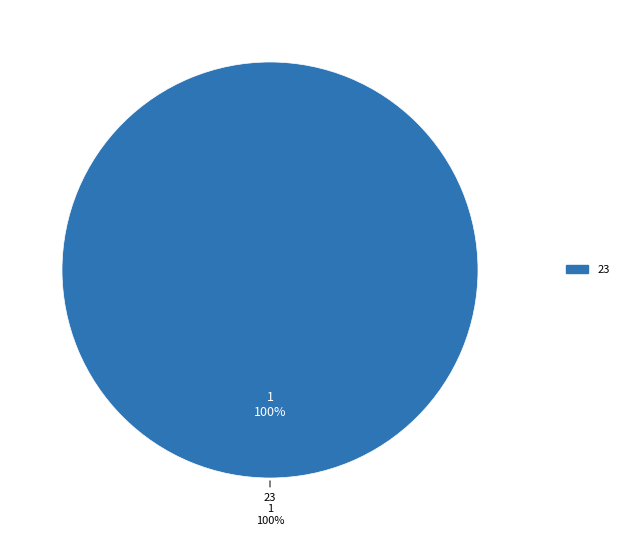

What percentage is NOT represented by 25?

100.0%